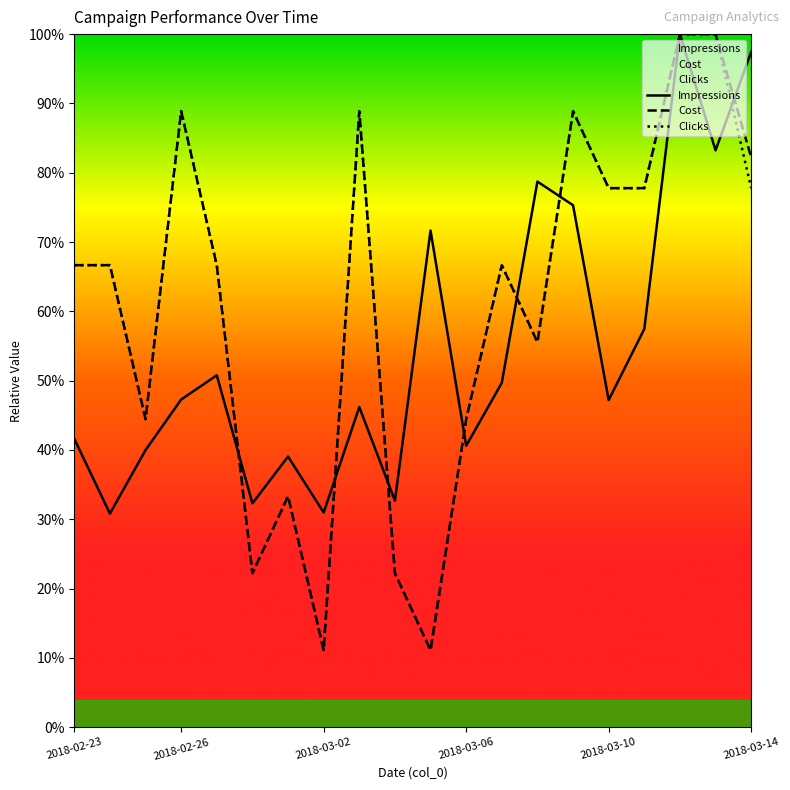

Which category has the highest value in the Clicks series?

2018-03-12